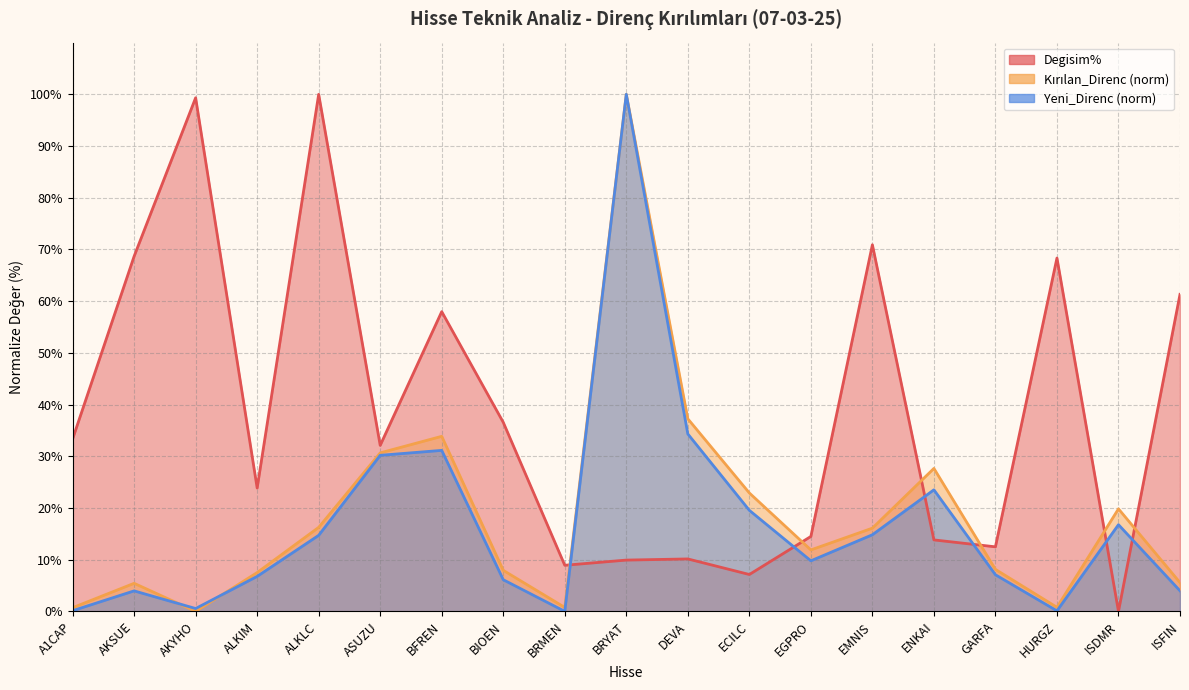

Reading left to right, transcribe all the data shown in this chart.

Degisim%: A1CAP=33.3	AKSUE=68.7	AKYHO=99.3	ALKIM=23.9	ALKLC=100.0	ASUZU=32.1	BFREN=58.0	BIOEN=36.6	BRMEN=8.9	BRYAT=9.9	DEVA=10.1	ECILC=7.1	EGPRO=14.5	EMNIS=70.9	ENKAI=13.8	GARFA=12.5	HURGZ=68.3	ISDMR=0.0	ISFIN=61.3
Kırılan_Direnc_norm: A1CAP=0.7	AKSUE=5.4	AKYHO=0.0	ALKIM=7.5	ALKLC=16.3	ASUZU=30.7	BFREN=33.9	BIOEN=7.9	BRMEN=0.8	BRYAT=100.0	DEVA=37.2	ECILC=22.9	EGPRO=11.9	EMNIS=16.1	ENKAI=27.6	GARFA=8.1	HURGZ=0.8	ISDMR=19.8	ISFIN=5.6
Yeni_Direnc_norm: A1CAP=0.1	AKSUE=4.0	AKYHO=0.6	ALKIM=6.8	ALKLC=14.7	ASUZU=30.2	BFREN=31.1	BIOEN=6.1	BRMEN=0.0	BRYAT=100.0	DEVA=34.3	ECILC=19.5	EGPRO=9.8	EMNIS=14.8	ENKAI=23.5	GARFA=7.1	HURGZ=0.1	ISDMR=16.8	ISFIN=4.0